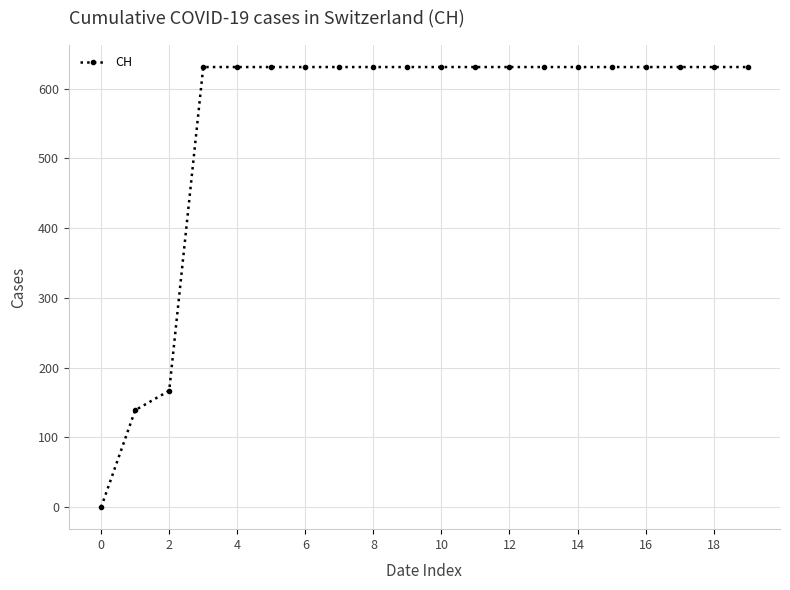

What is the difference between the second highest and minimum values?

631